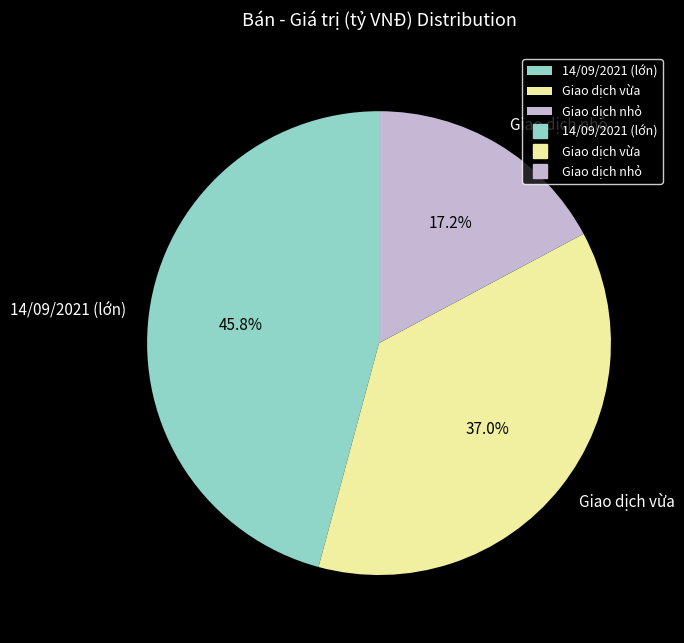

What portion of the pie excludes Giao dịch nhỏ?

82.8%